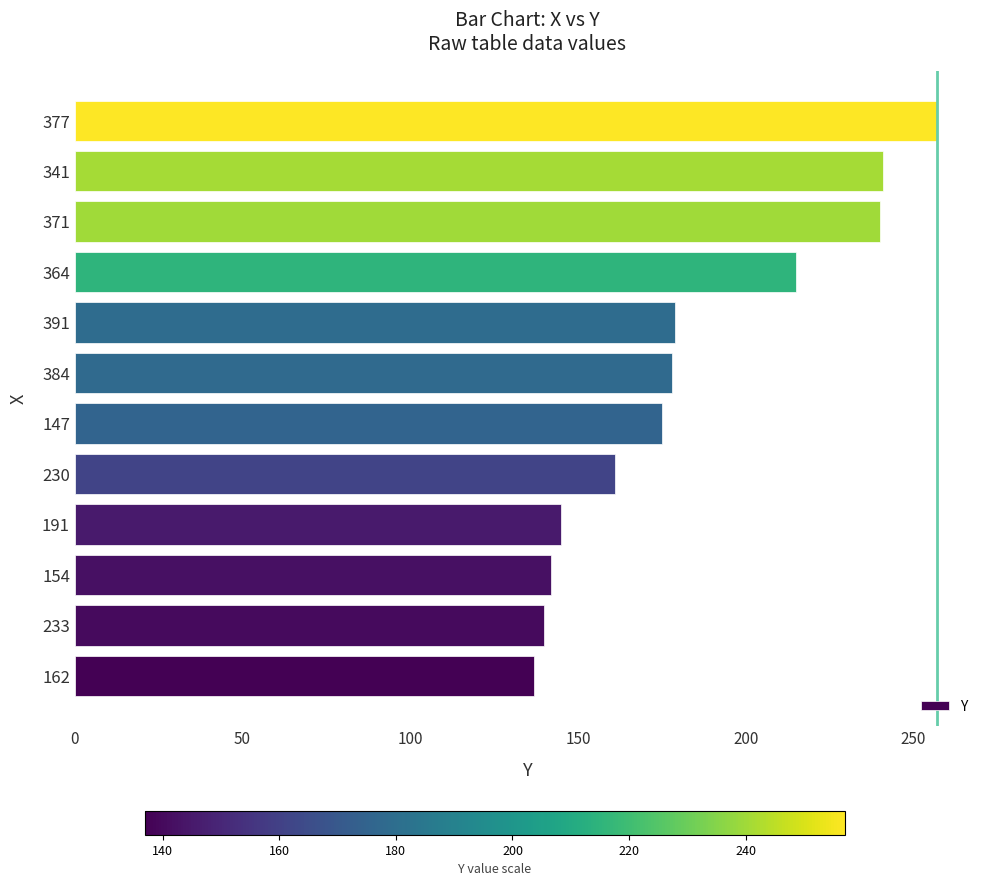

Is it true that the value at 391 is 179?

True